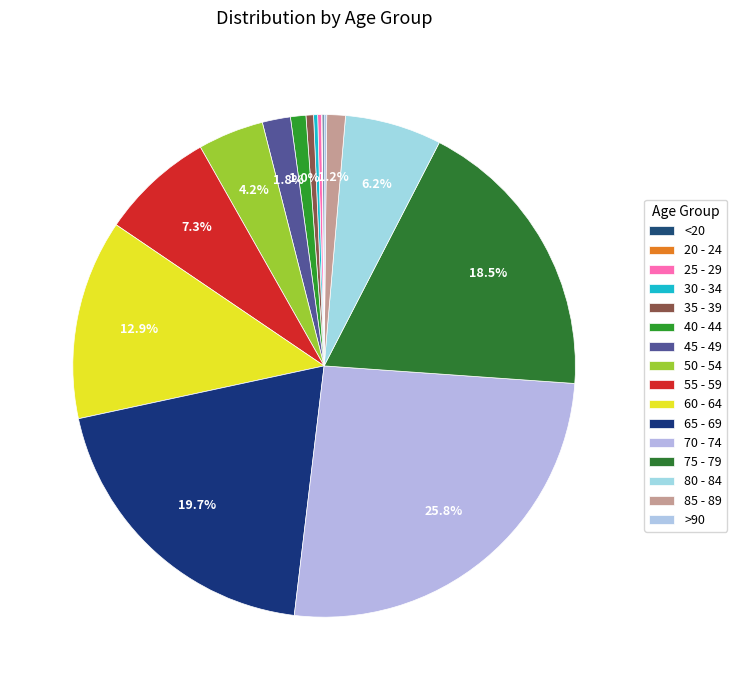

How many slices are in this pie chart?

16